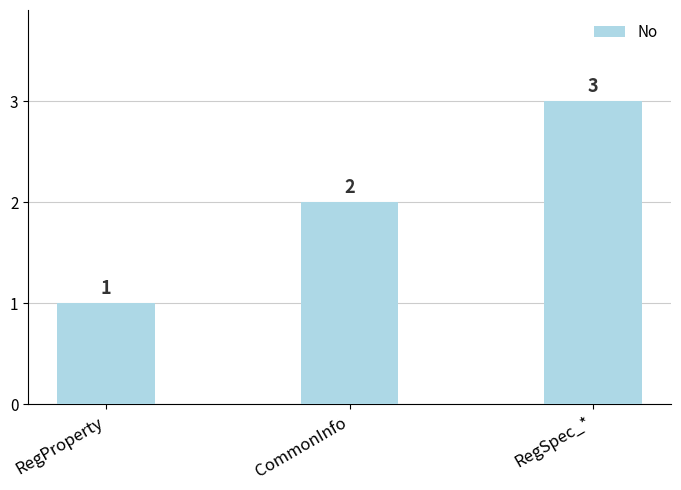

Rank the categories by value from highest to lowest.

RegSpec_*, CommonInfo, RegProperty